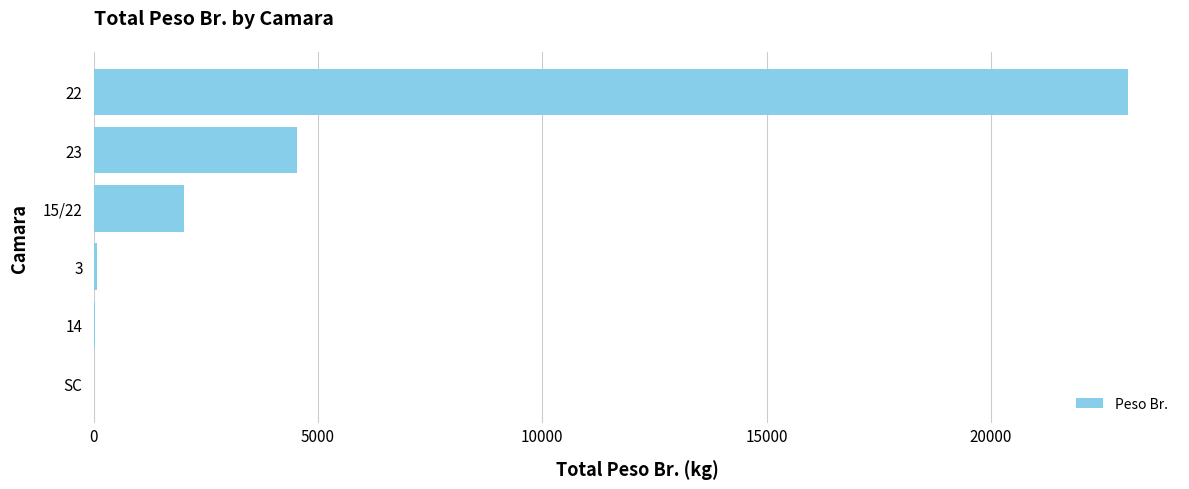

The value at 22 is 23065.0. True or false?

True